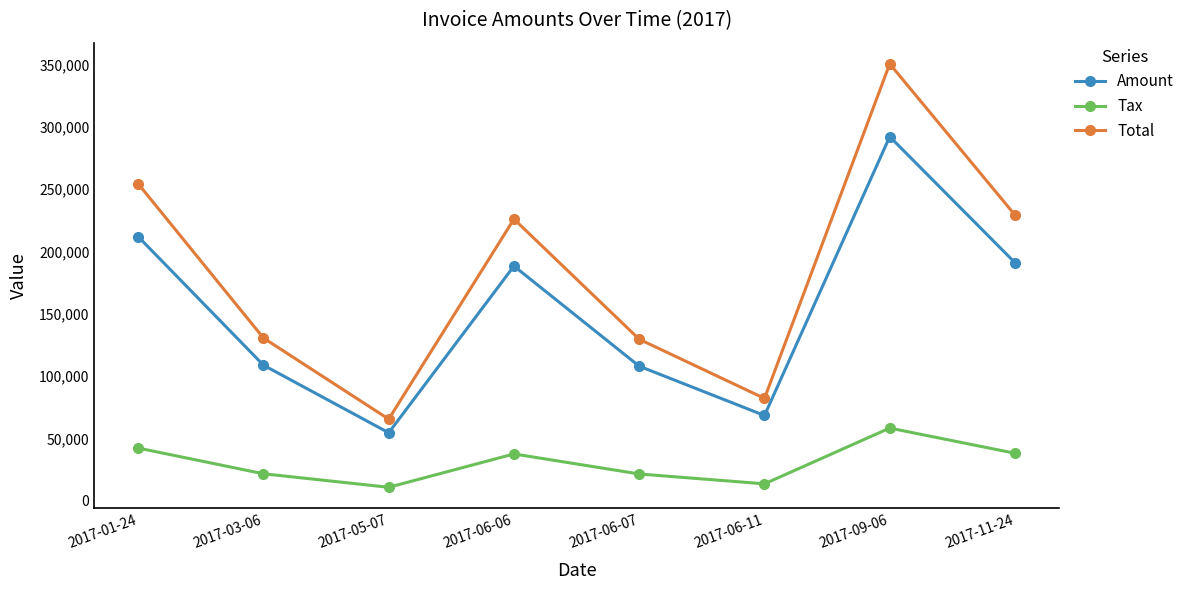

At which category does the chart reach its peak across all series?

2017-09-06